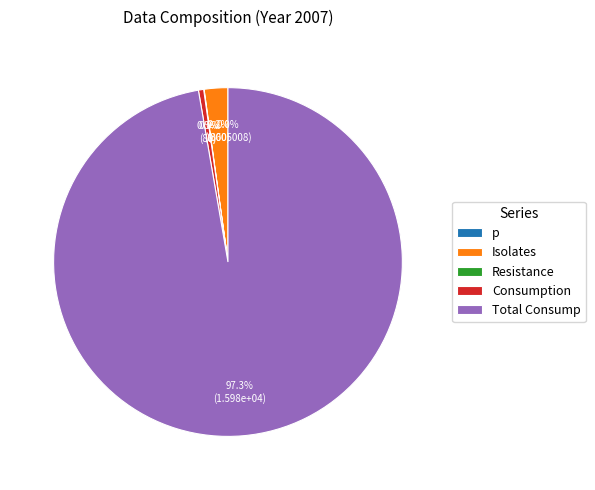

Does any single category account for the majority?

Yes